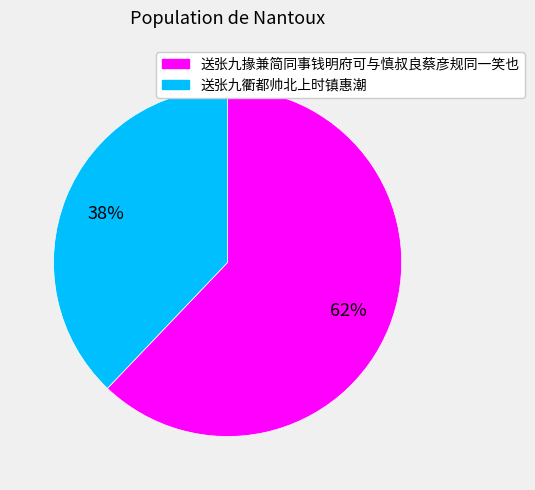

To the nearest percent, what is the difference between the largest and smallest slice percentages?

24%